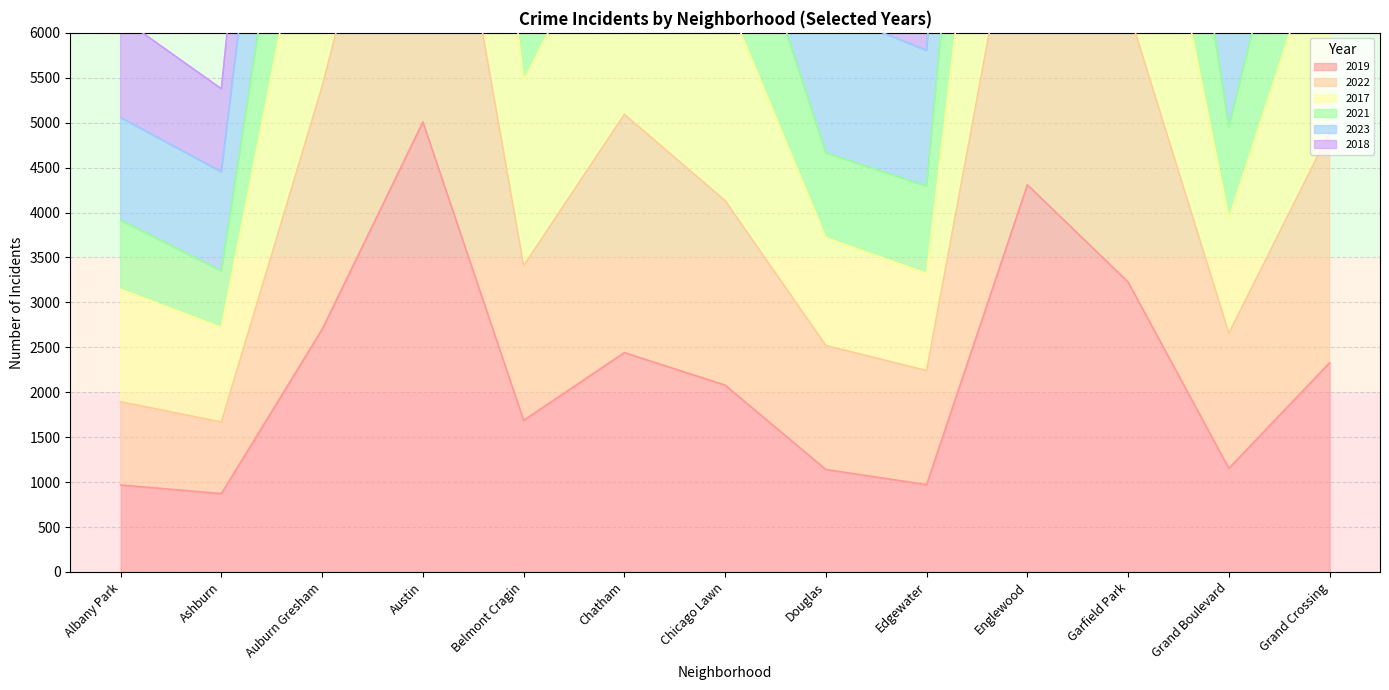

True or false: 2019 has a value of 5008 at Austin.

True